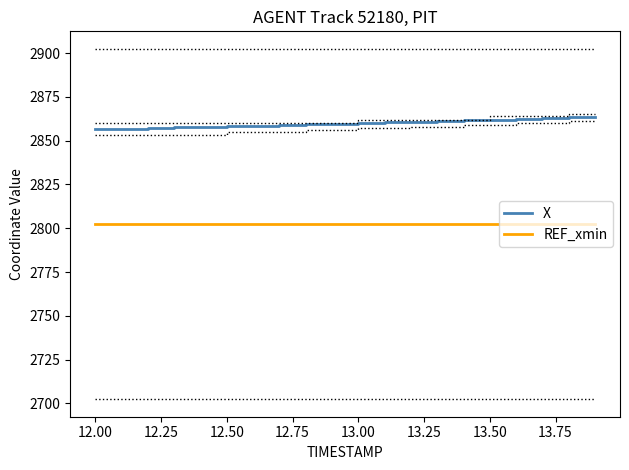

What is the highest value of the REF_xmin series?

2802.4